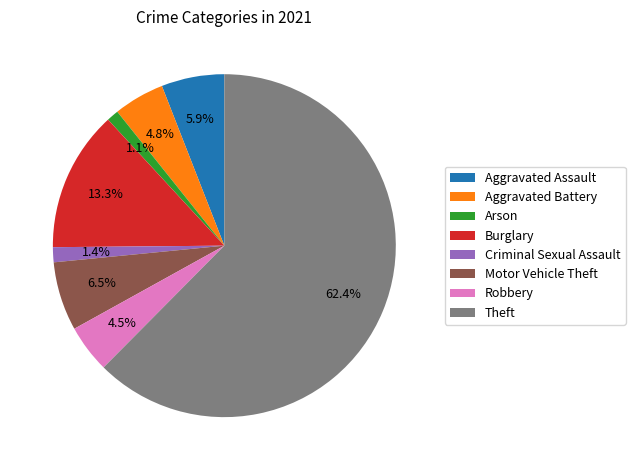

True or false: Aggravated Assault accounts for 6% of the total.

True